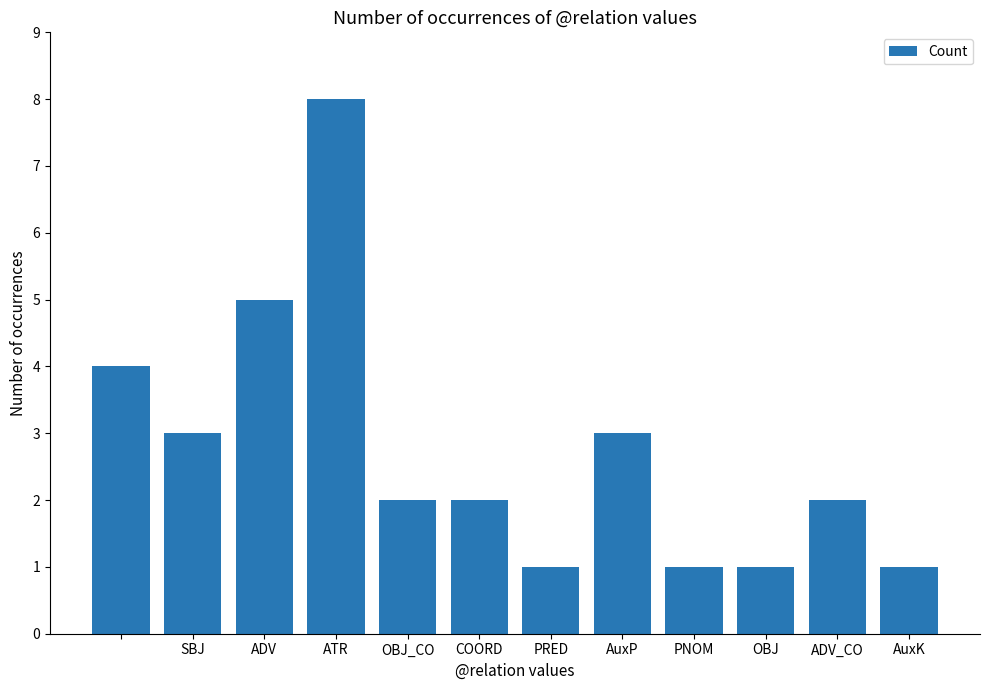

What is the value of the 12th bar from the left?

1